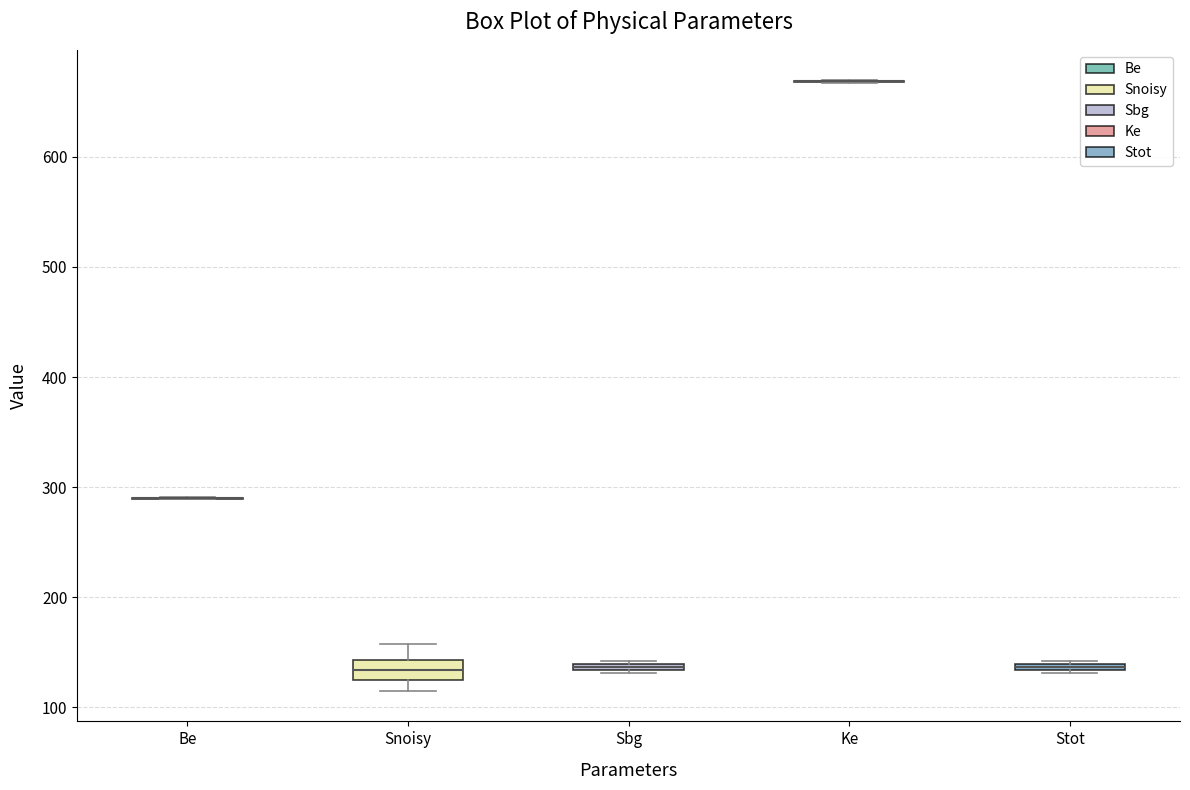

Comparing the boxes themselves (not the whiskers), which one is the tallest?

Snoisy